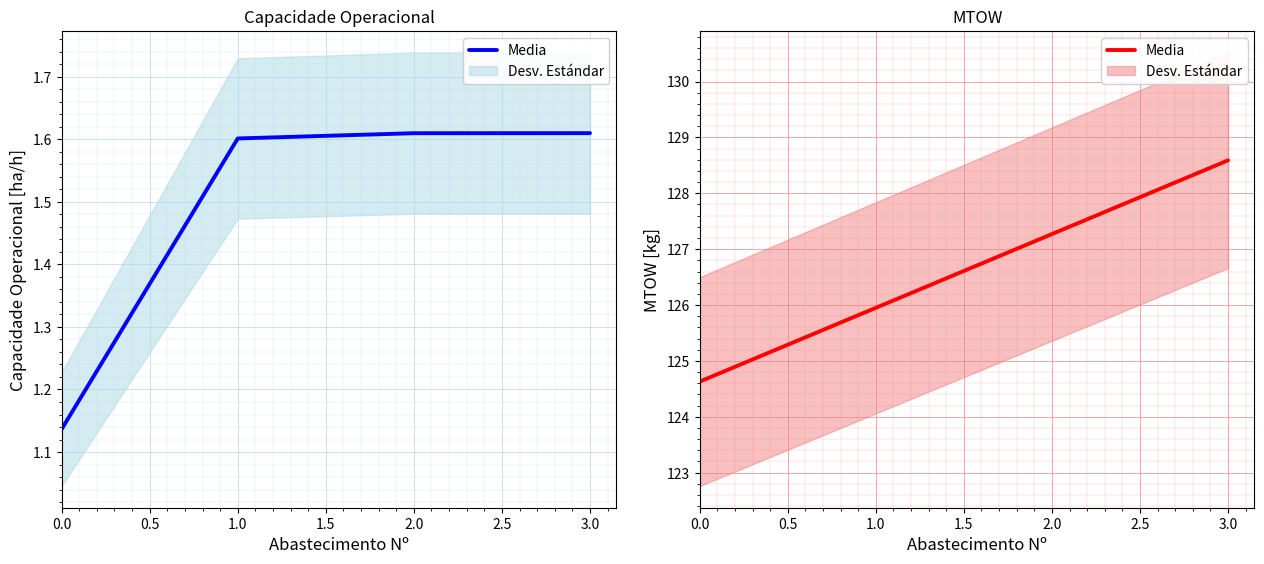

What is the smallest value displayed?

124.6